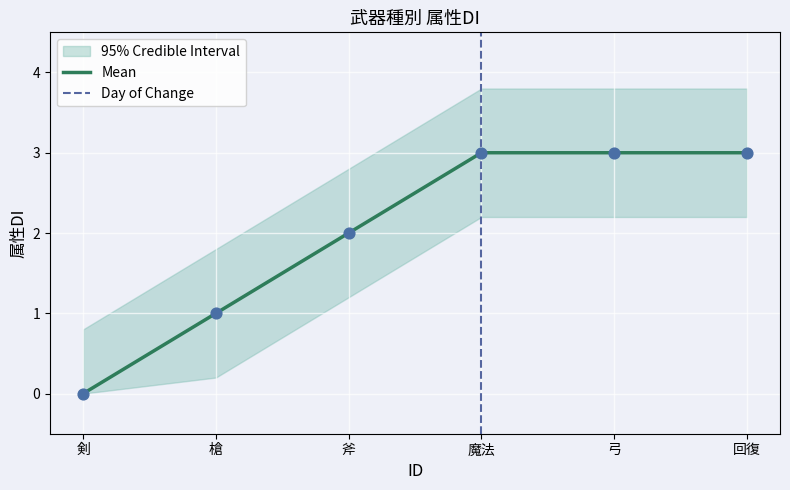

What is the change in value from 剣 to 魔法?

+3